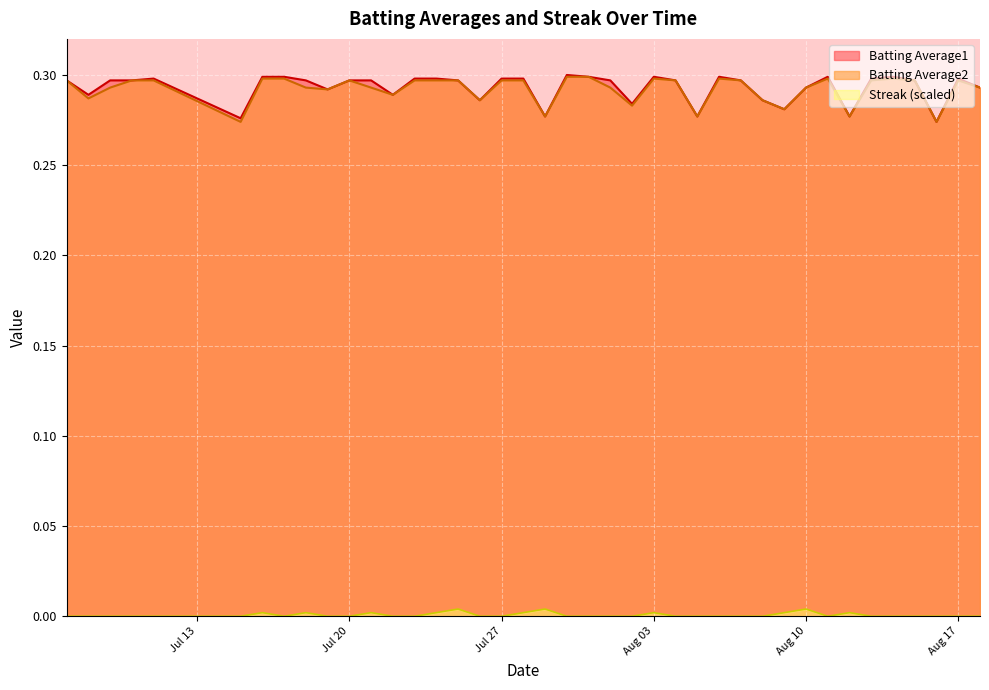

True or false: Batting Average2 and Streak (scaled) intersect in this chart.

False